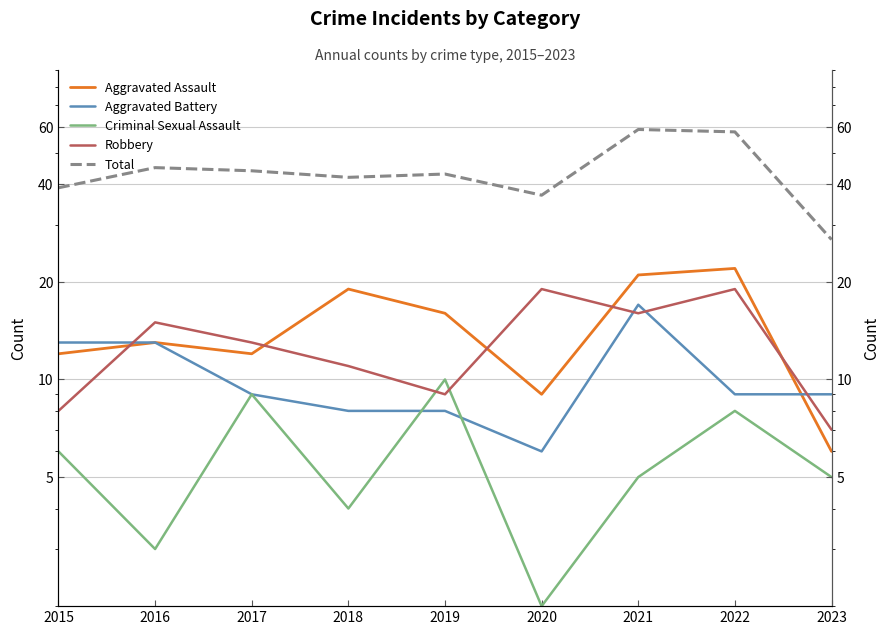

True or false: Criminal Sexual Assault and Robbery intersect in this chart.

True